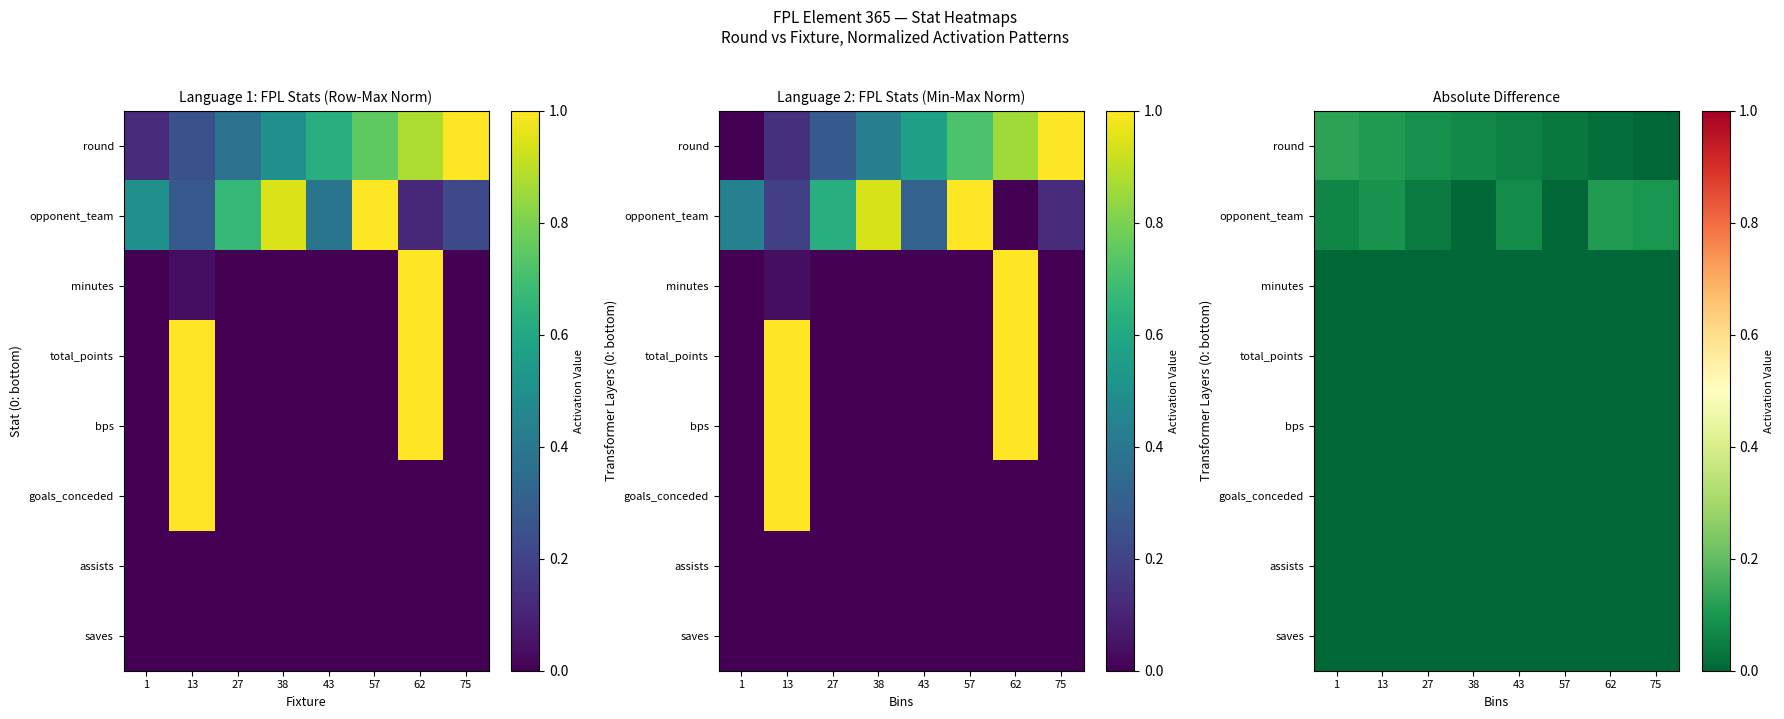

At how many categories does at least one series exceed 0?

8